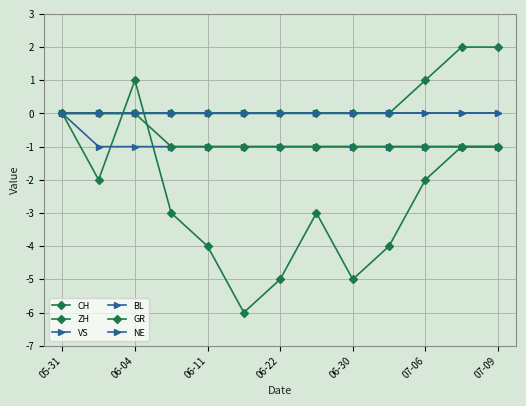

What are all the series names shown in the legend?

CH, ZH, VS, BL, GR, NE